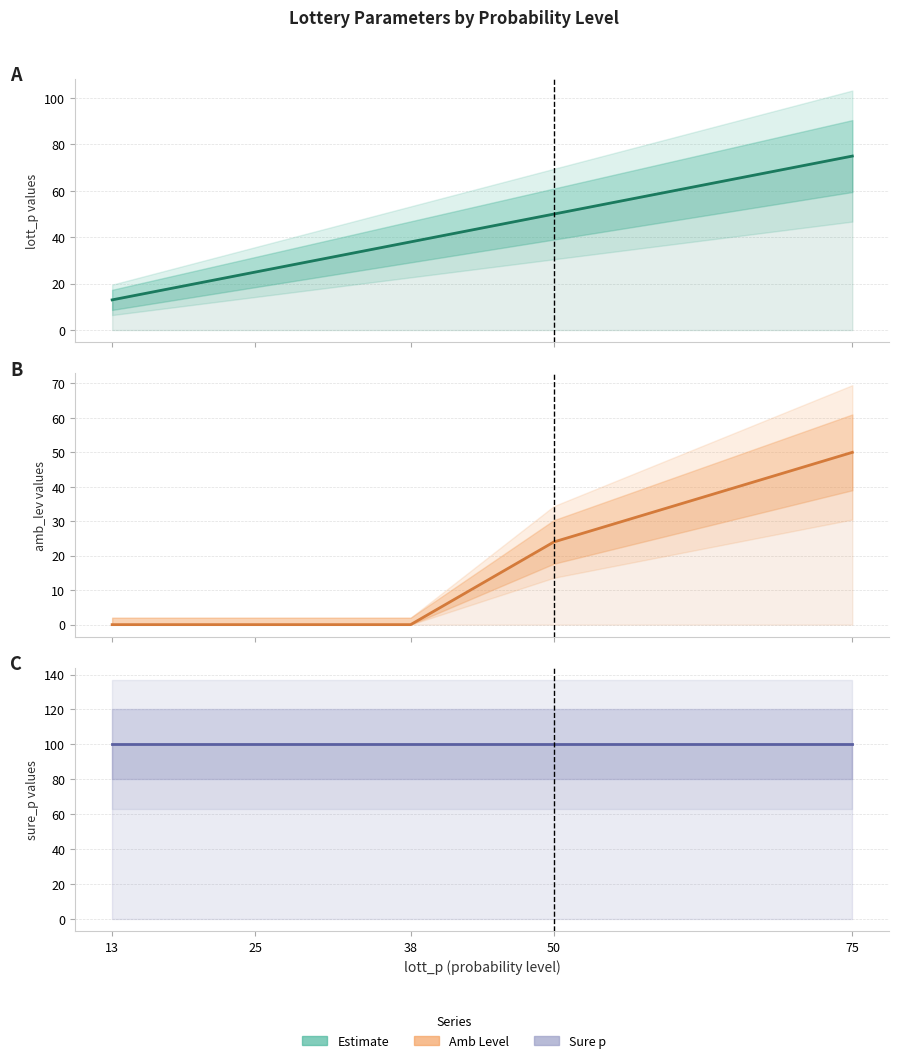

Reading right to left, transcribe all the data shown in this chart.

lott_p: 75	50	38	25	13
amb_lev: 50	24	0	0	0
sure_p: 100	100	100	100	100